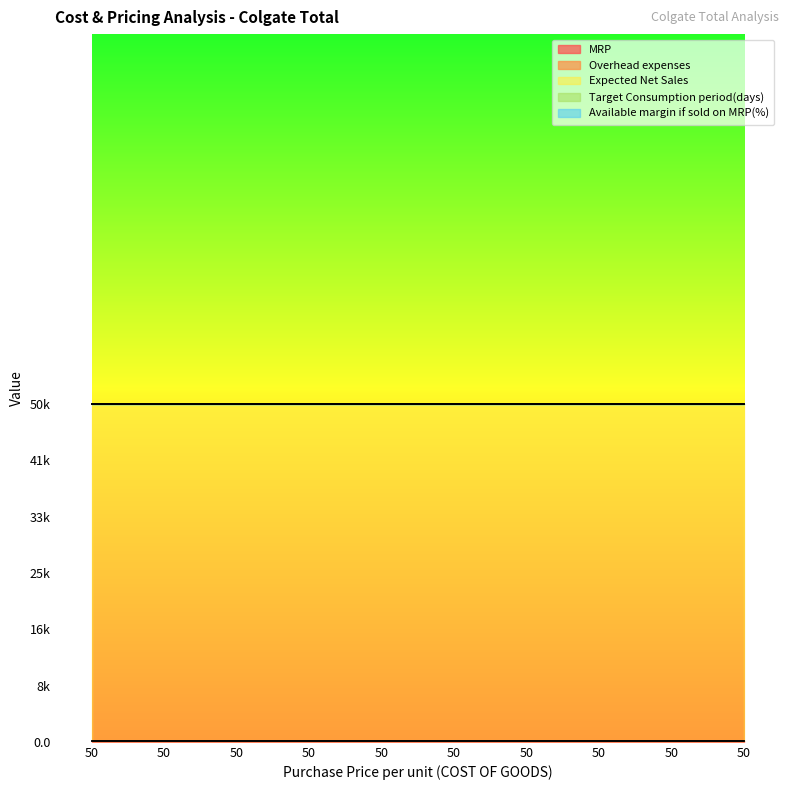

At 50, list the series in order from smallest to largest.

Overhead expenses, Available margin if sold on MRP(%), Target Consumption period(days), MRP, Expected Net Sales